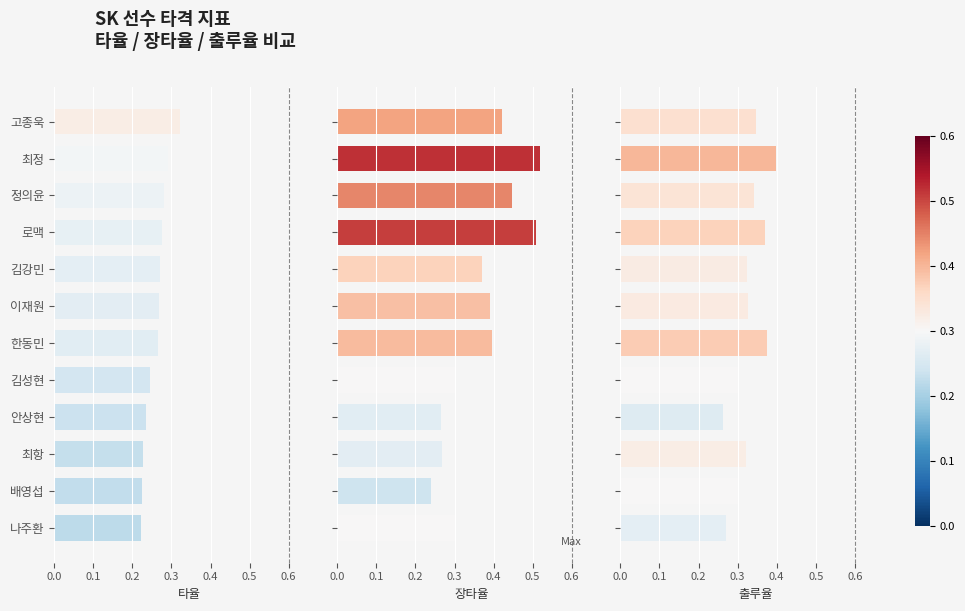

Rank the series at 최항 from lowest to highest value.

타율, 장타율, 출루율